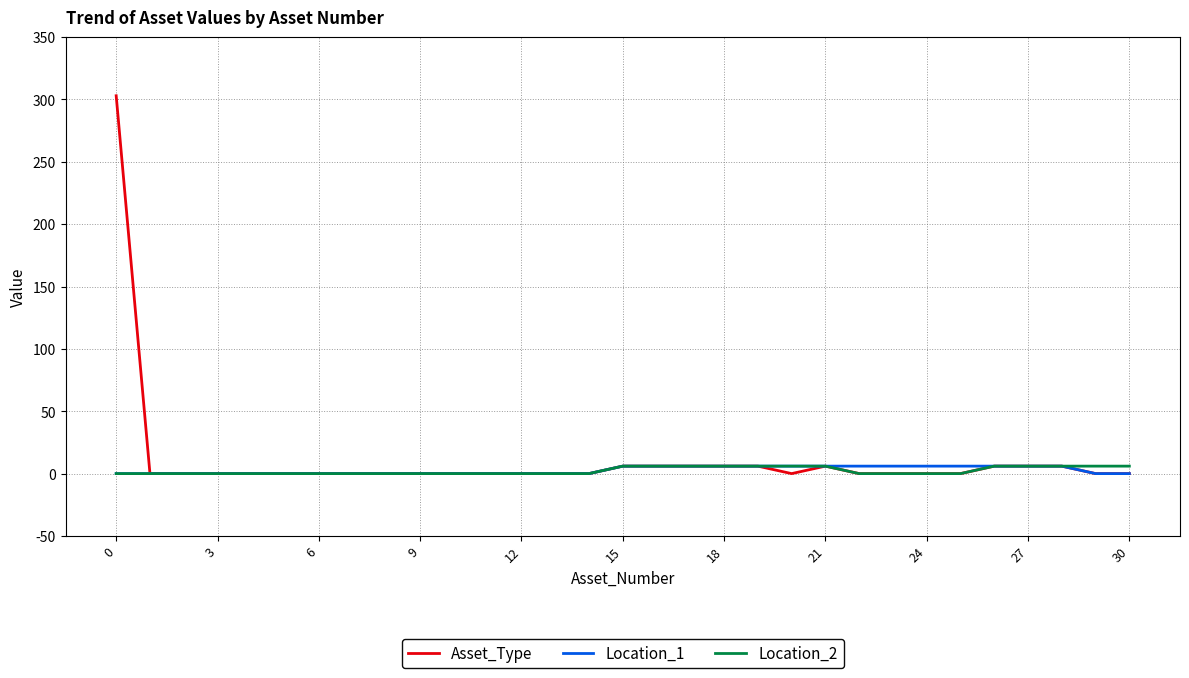

What is the difference between the maximum and second lowest values in the Location_2 series?

6